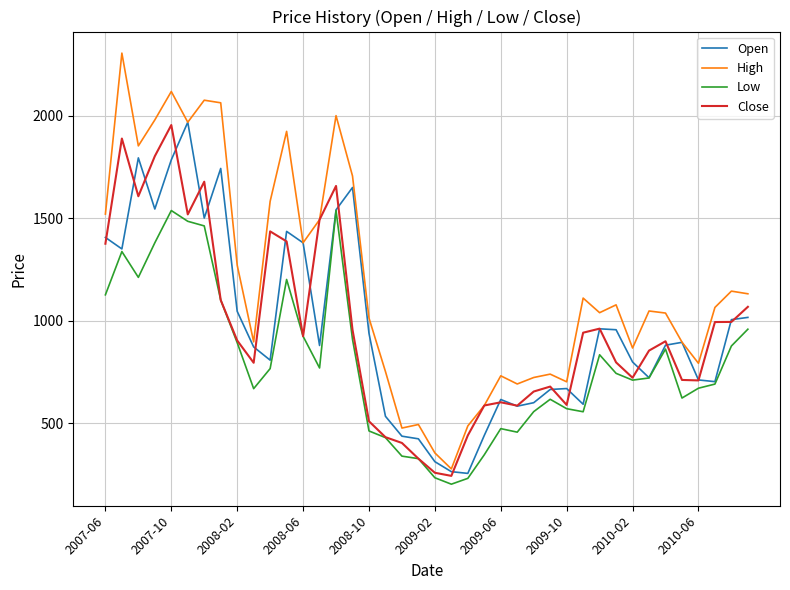

What is the maximum value for Close?

1955.0